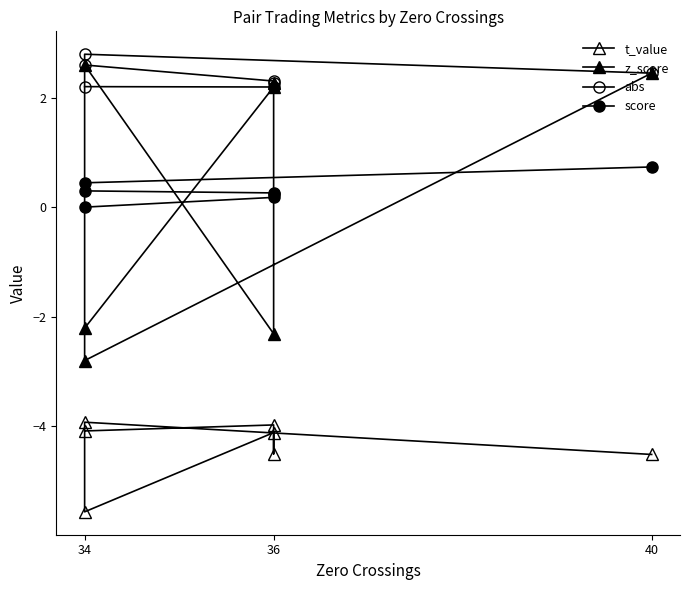

What is the average value of the score series?

0.3